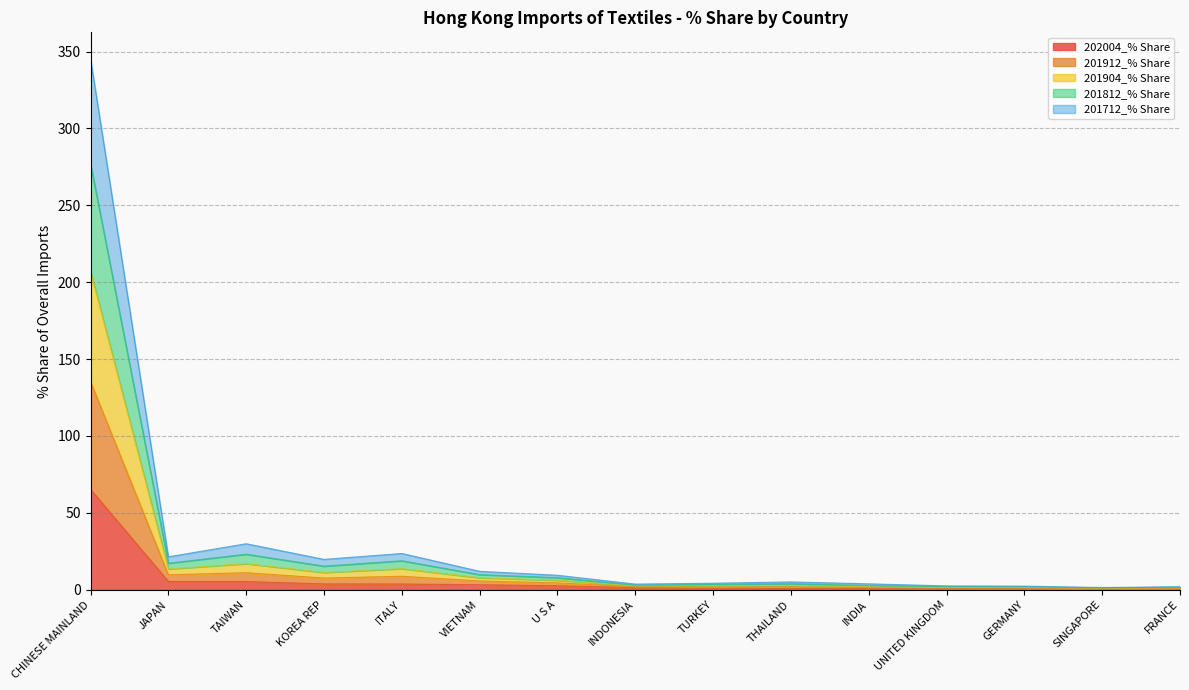

True or false: 202004_% Share has a value of 31.7 at CHINESE MAINLAND.

False